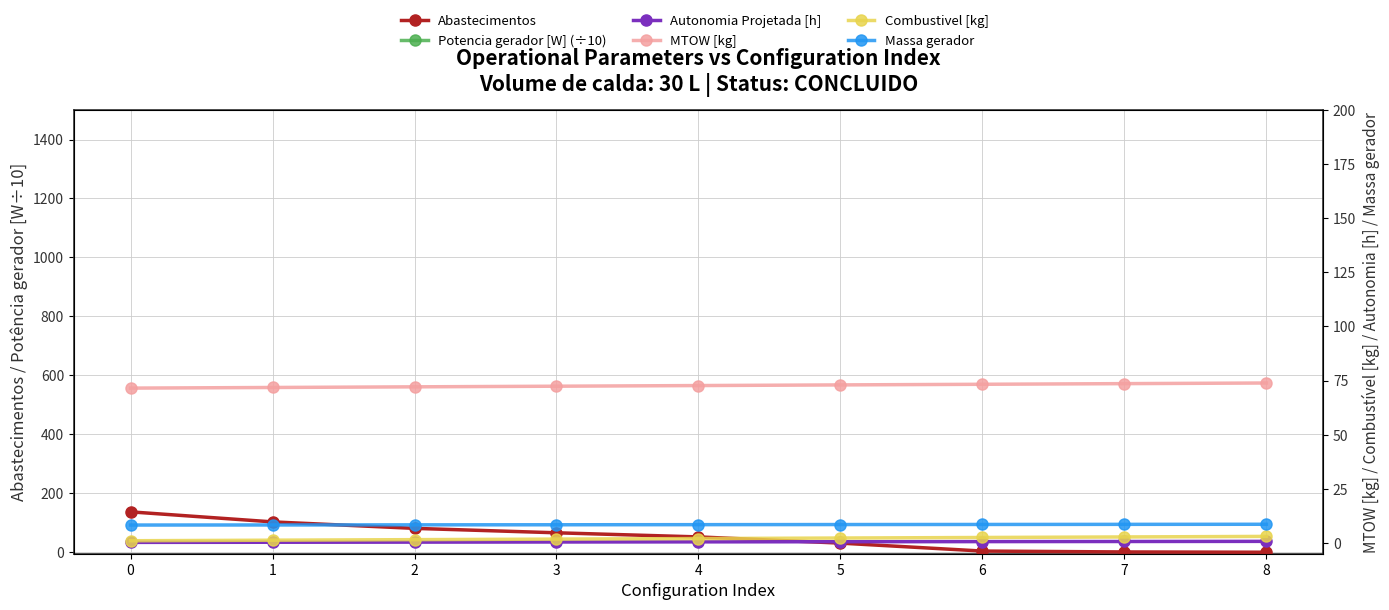

What is the difference between the second highest and second lowest values in the Massa gerador series?

0.3